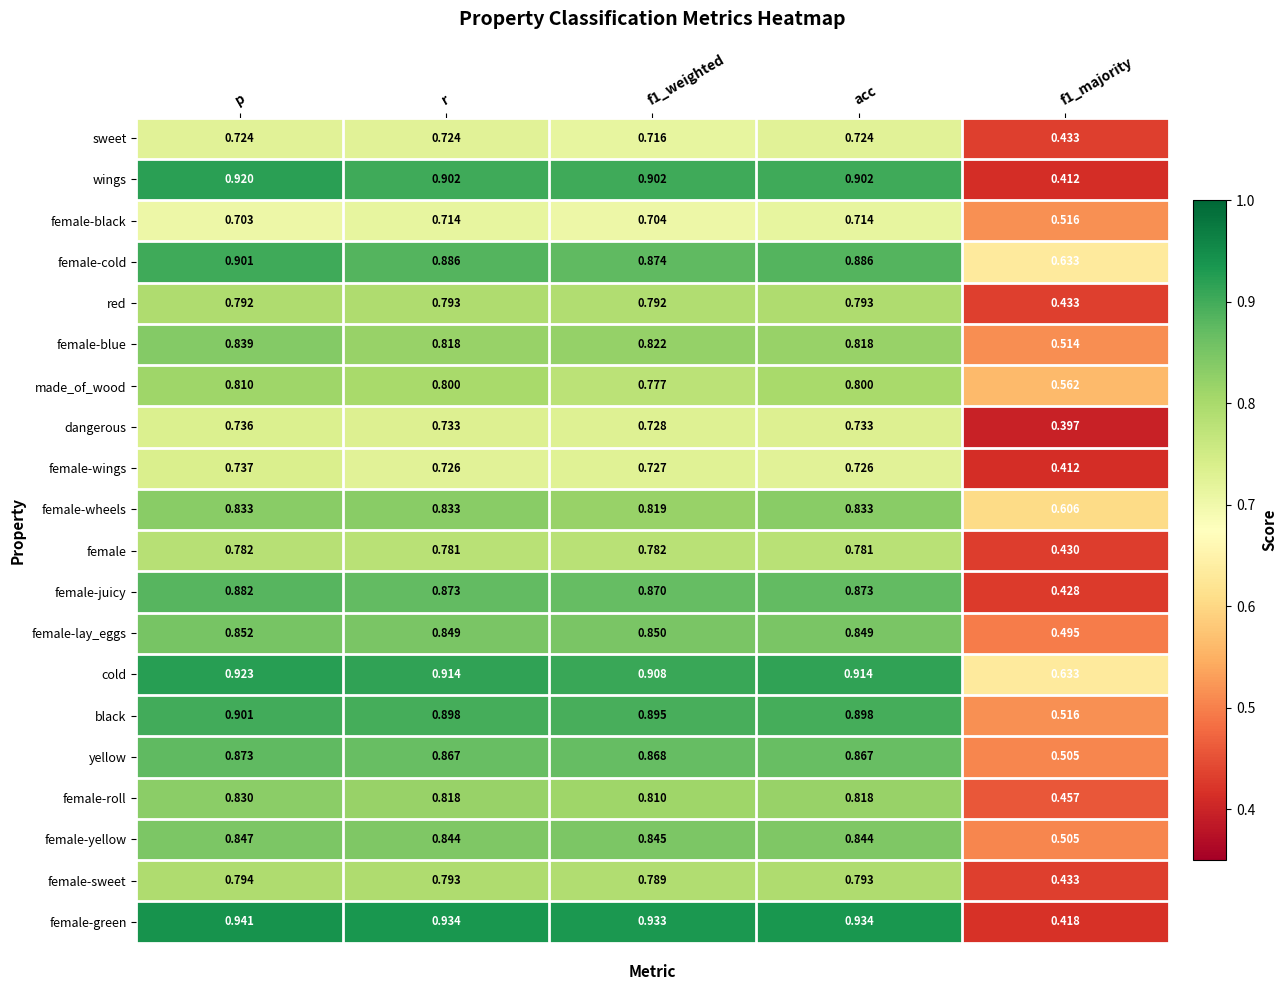

Which series has the largest total across all categories?

cold